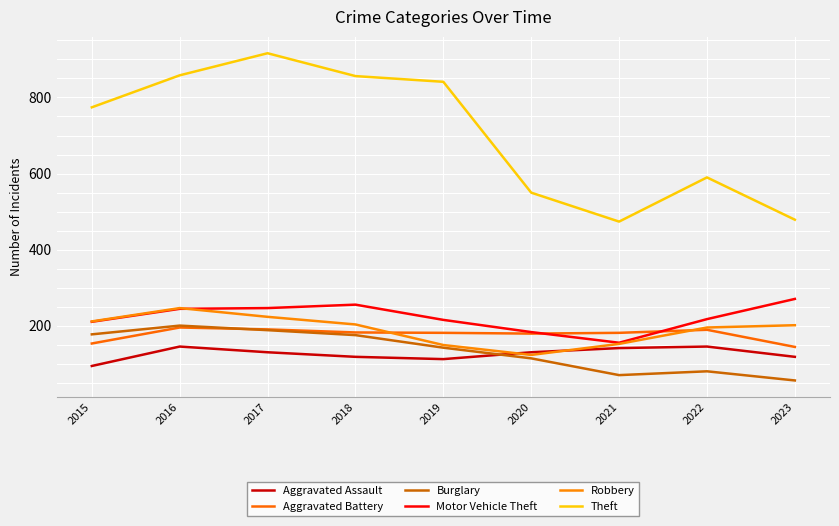

At which label does Burglary reach its peak?

2016